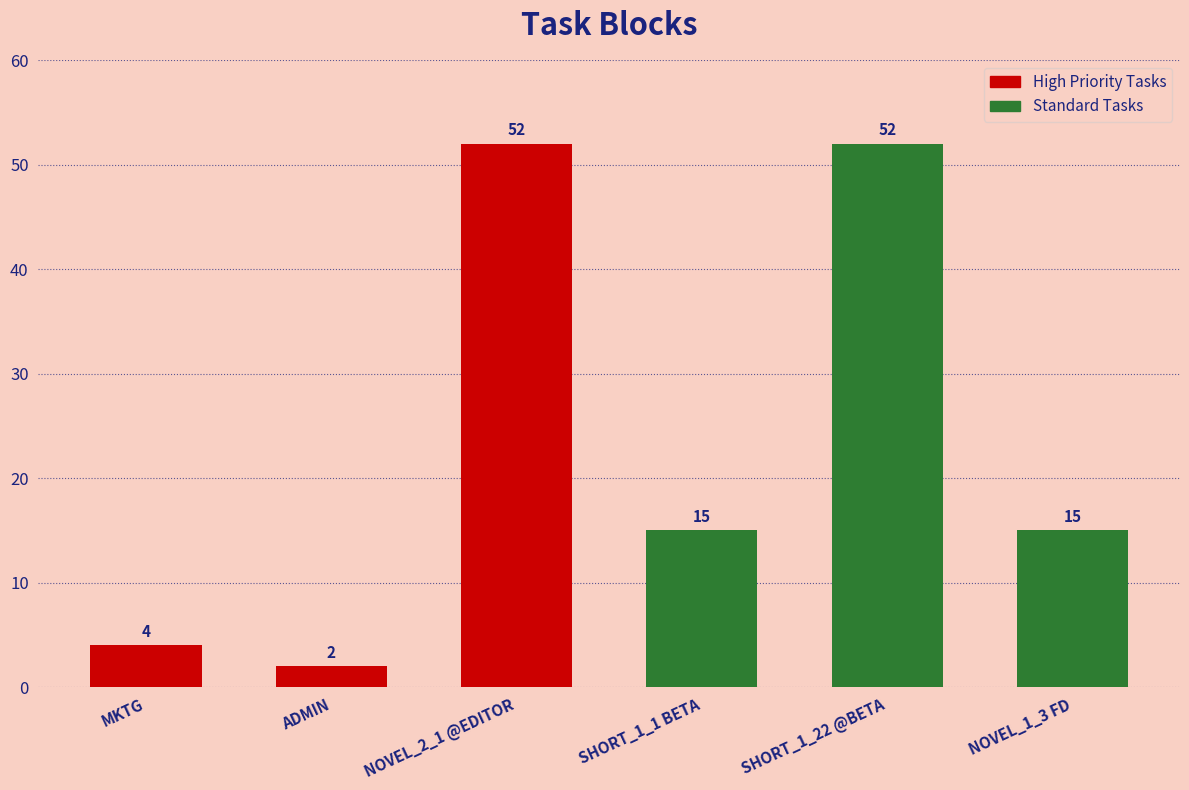

Is it true that the value at NOVEL_2_1 @EDITOR is 52?

True